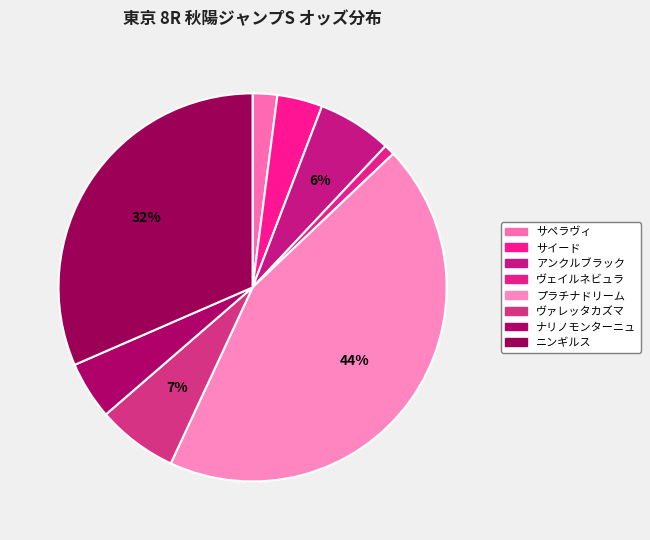

How many segments does this pie chart have?

8